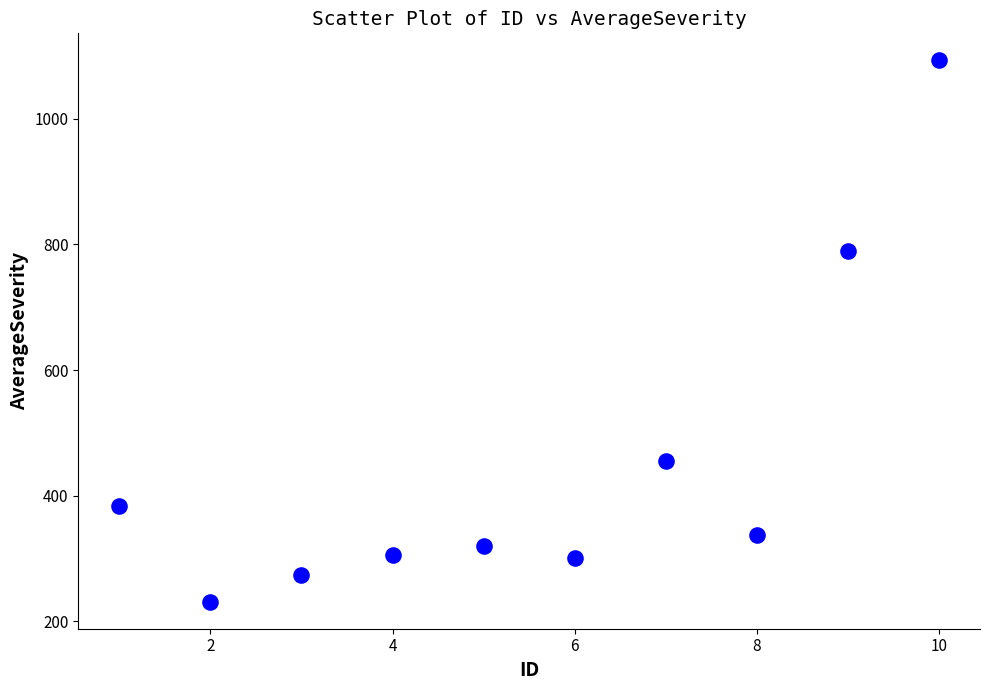

What Y value in the scatter plot is closest to 662?

790.0